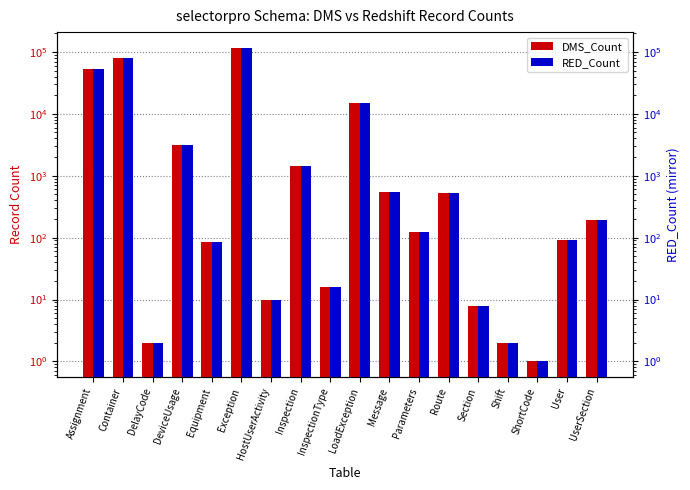

Reading right to left, extract all data points from this chart.

DMS_Count: UserSection=190	User=90	ShortCode=1	Shift=2	Section=8	Route=530	Parameters=122	Message=543	LoadException=14940	InspectionType=16	Inspection=1419	HostUserActivity=10	Exception=116742	Equipment=84	DeviceUsage=3107	DelayCode=2	Container=80656	Assignment=53579
RED_Count: UserSection=190	User=90	ShortCode=1	Shift=2	Section=8	Route=530	Parameters=122	Message=543	LoadException=14940	InspectionType=16	Inspection=1419	HostUserActivity=10	Exception=116742	Equipment=84	DeviceUsage=3107	DelayCode=2	Container=80656	Assignment=53579